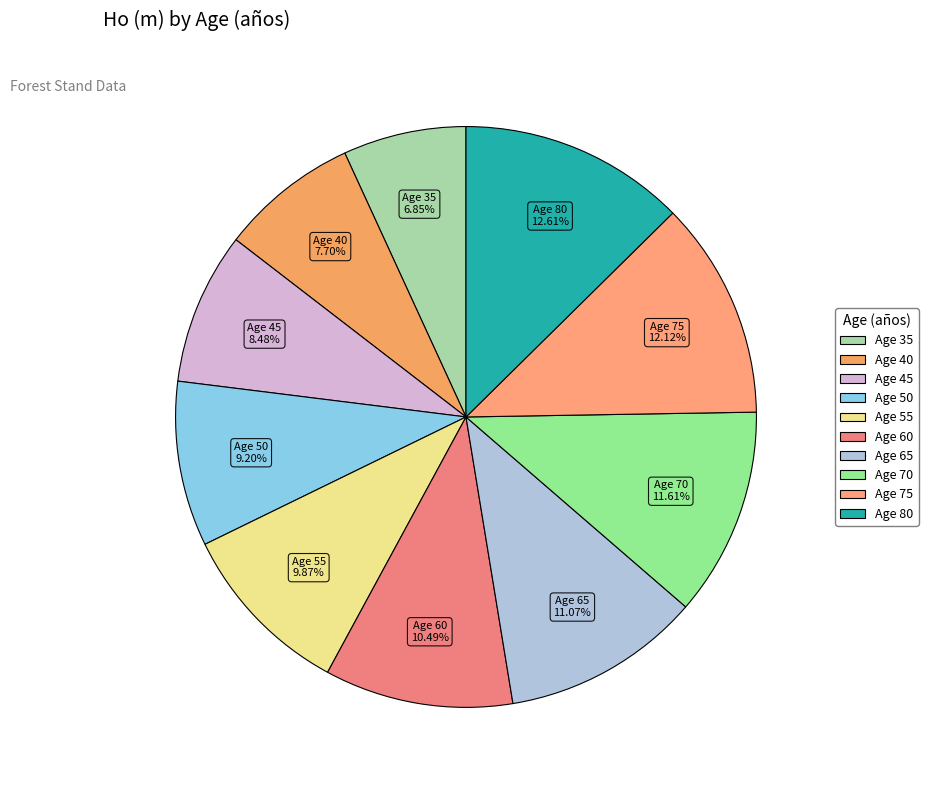

Which has a higher value, Age 50 or Age 80?

Age 80